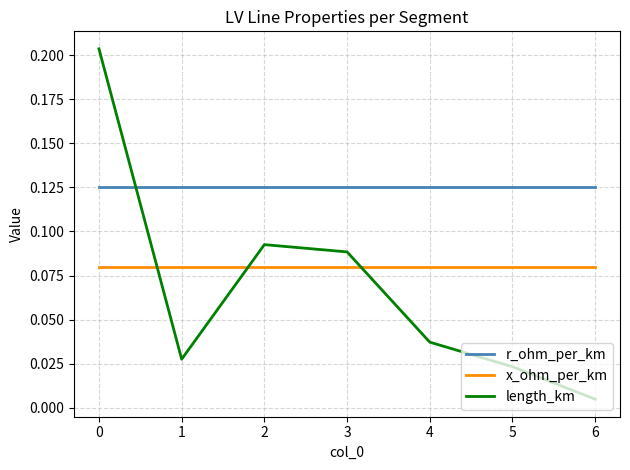

True or false: r_ohm_per_km has a value of 0.0 at 0.

False